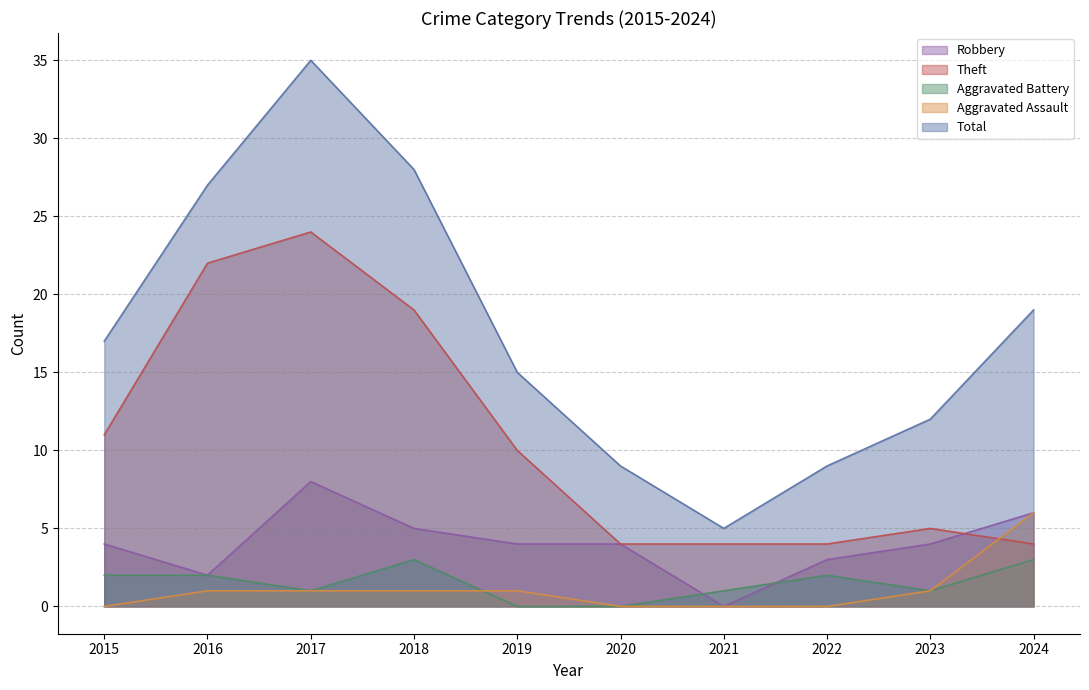

At which label does Theft reach its peak?

2017